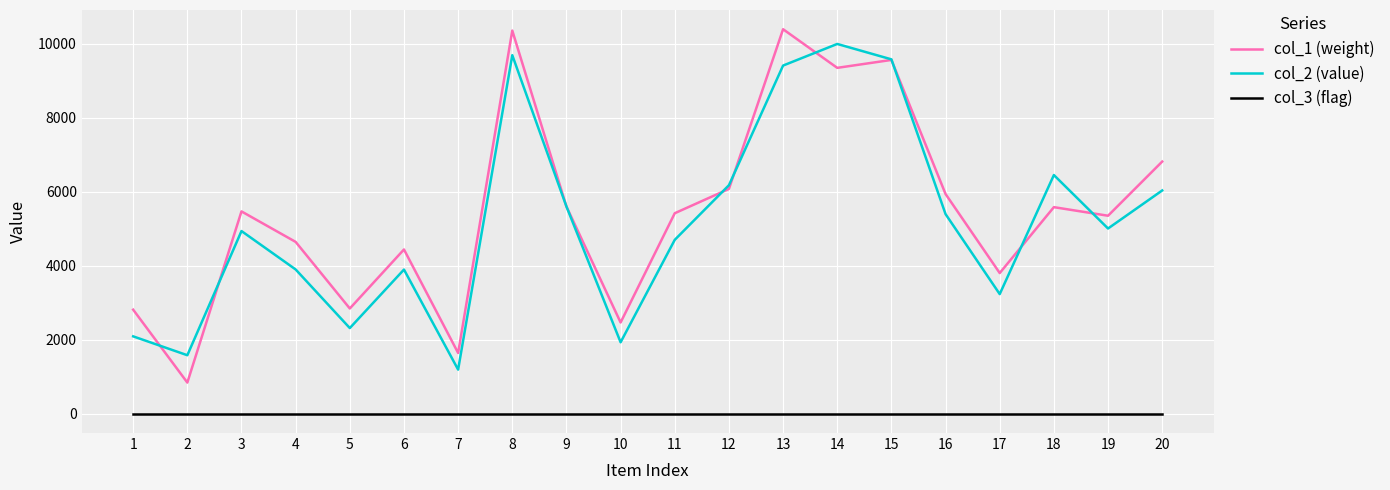

Rank the series at 7 from highest to lowest value.

col_1 (weight), col_2 (value), col_3 (flag)